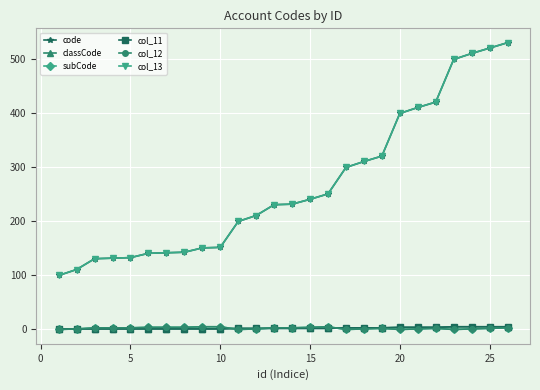

Which series ends up on top after the final intersection of col_12 and classCode?

classCode